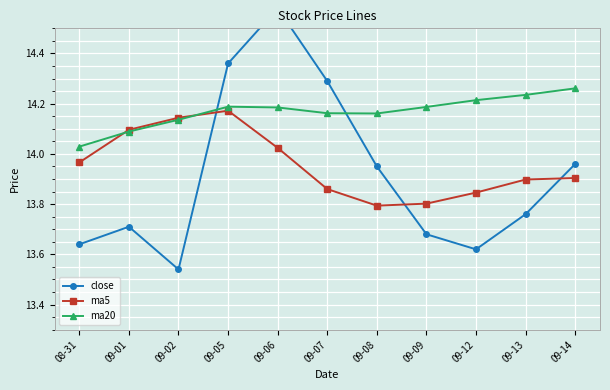

What are all the series names shown in the legend?

close, ma5, ma20